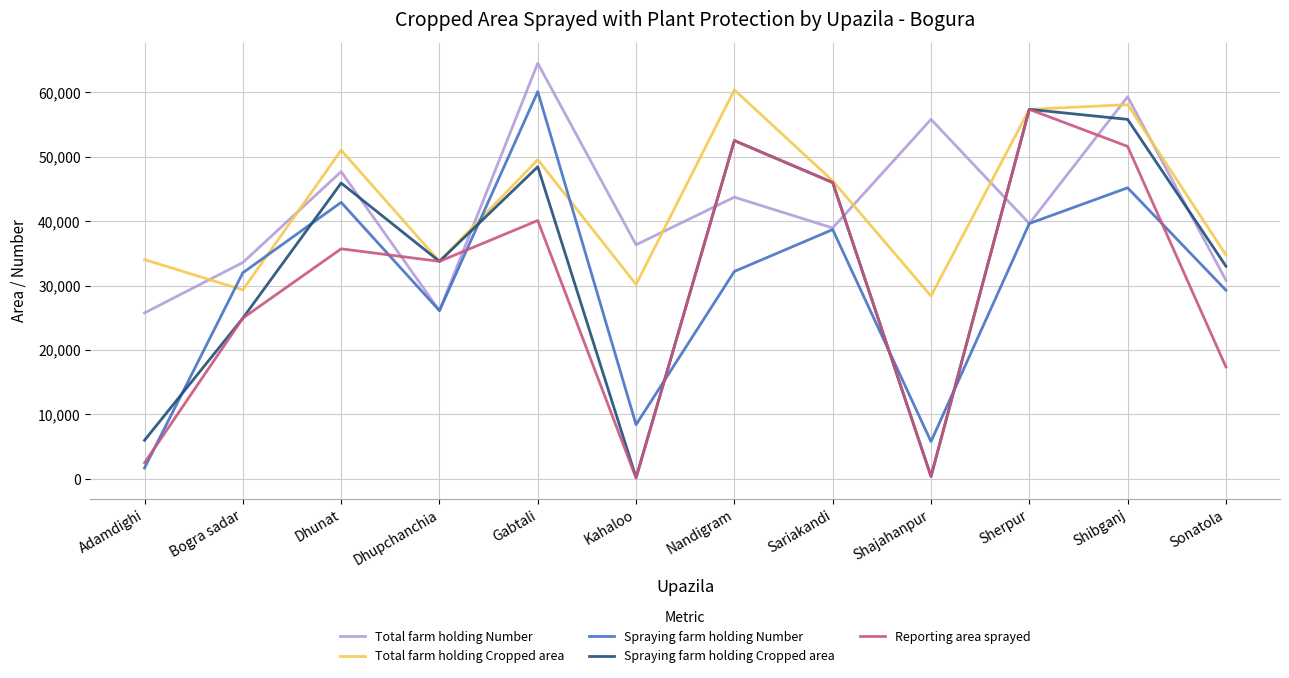

Count the number of categories in the chart.

12